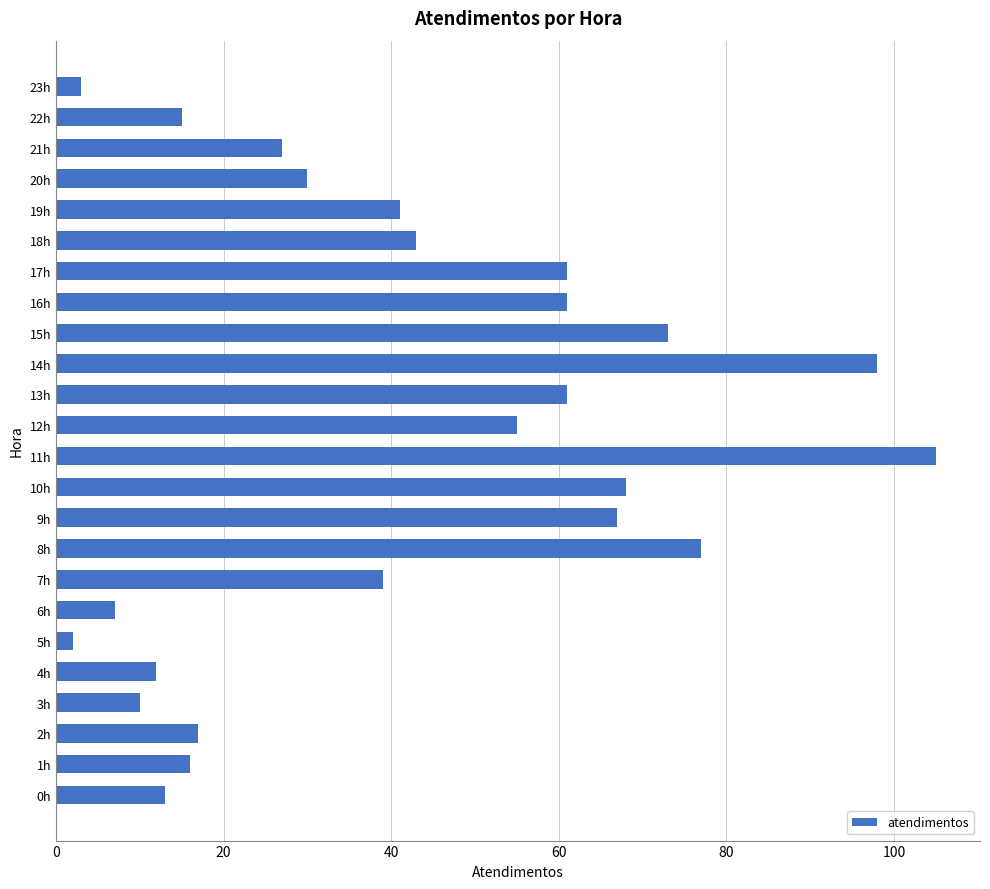

The chart shows a value of 13 at 0h. True or false?

True